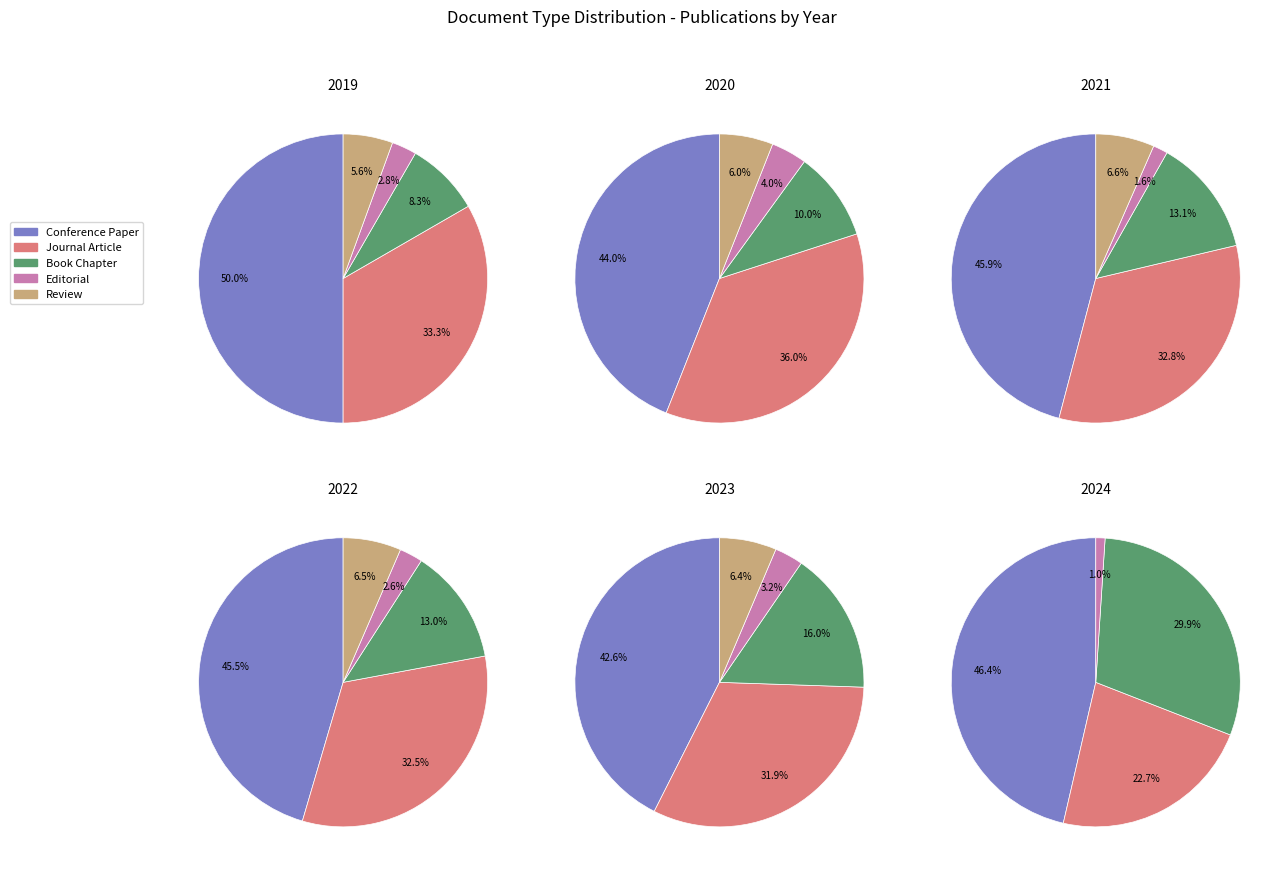

Between 0 and 4, which series saw the biggest shift?

Book Chapter